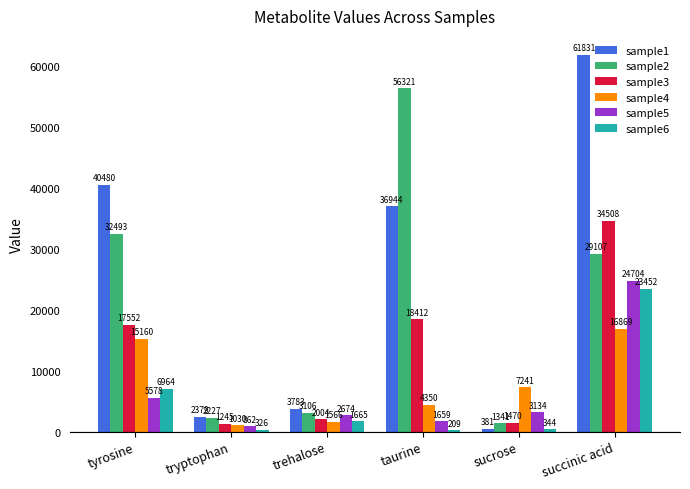

What are all the series names shown in the legend?

sample1, sample2, sample3, sample4, sample5, sample6